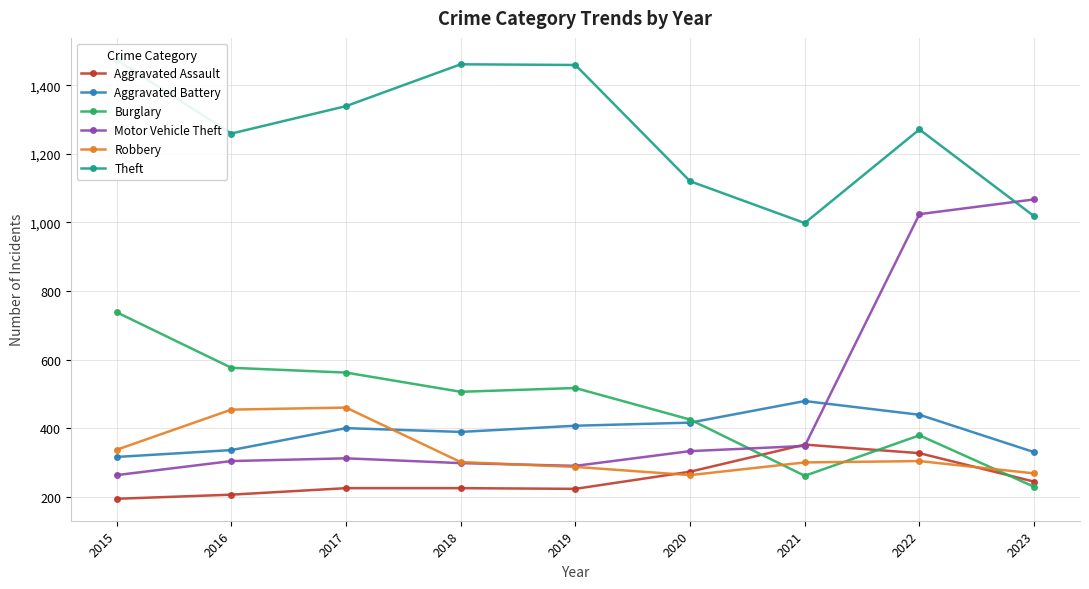

Is the value of Robbery at 2018 greater than the value of Aggravated Battery at 2022?

No